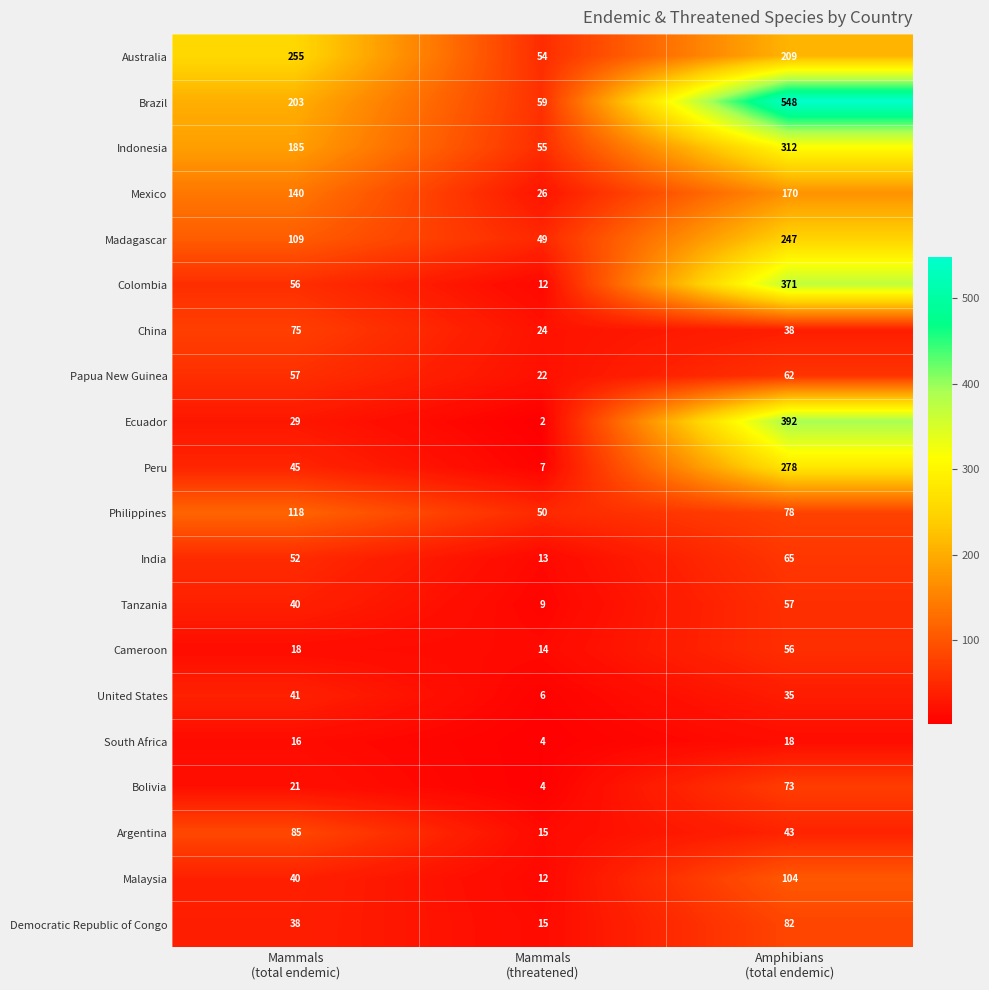

Which series has the largest total across all categories?

Brazil